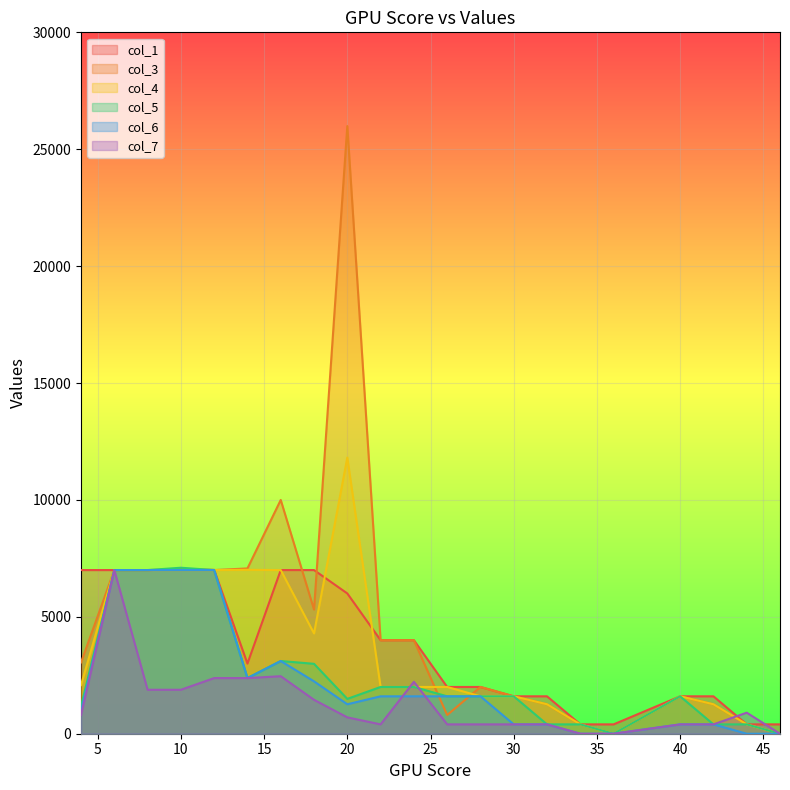

At which category is the sum across all series the highest?

20